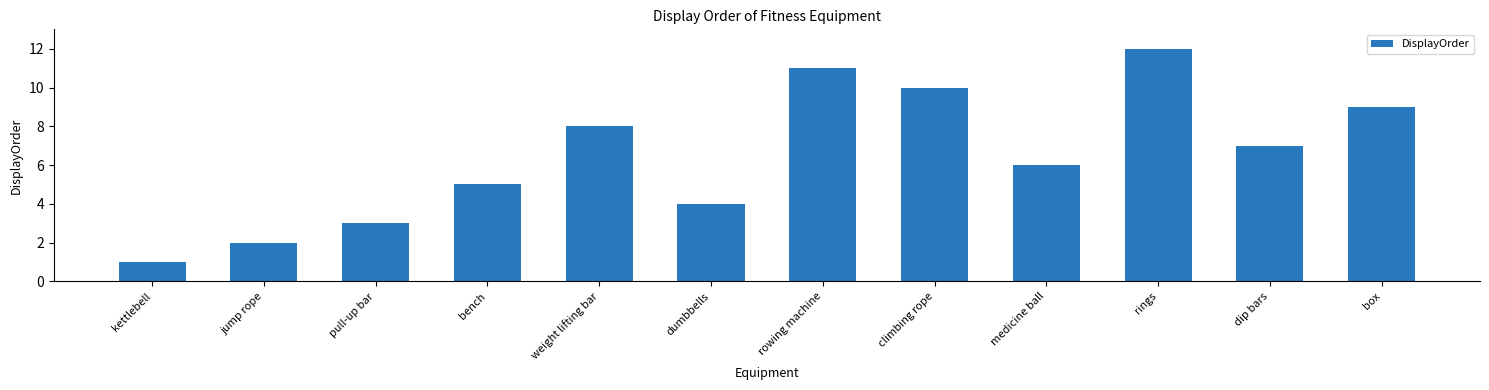

Rank the categories by value from highest to lowest.

rings, rowing machine, climbing rope, box, weight lifting bar, dip bars, medicine ball, bench, dumbbells, pull-up bar, jump rope, kettlebell